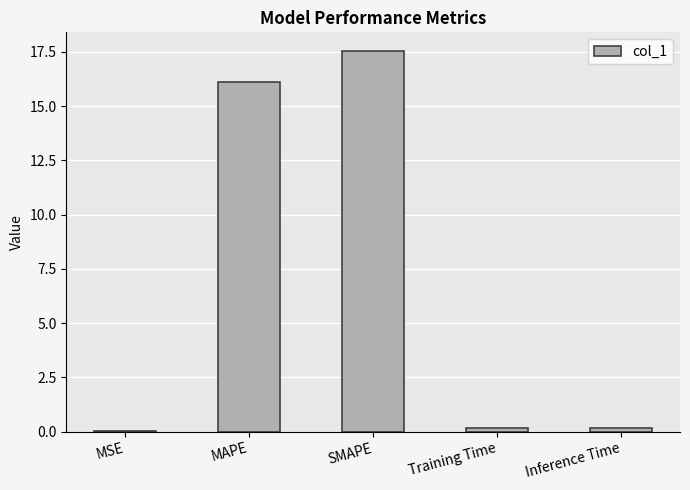

The value at MSE is 0.0. True or false?

True